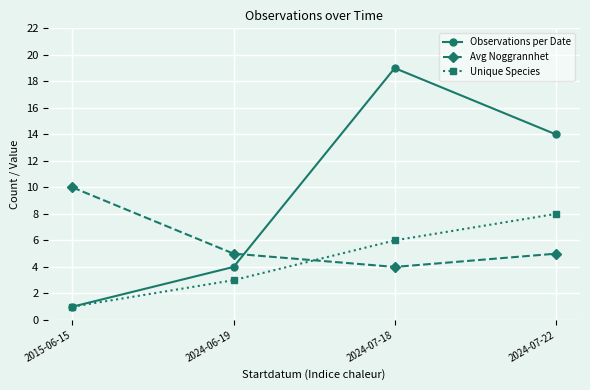

What is the label of the 1st point from the right?

2024-07-22